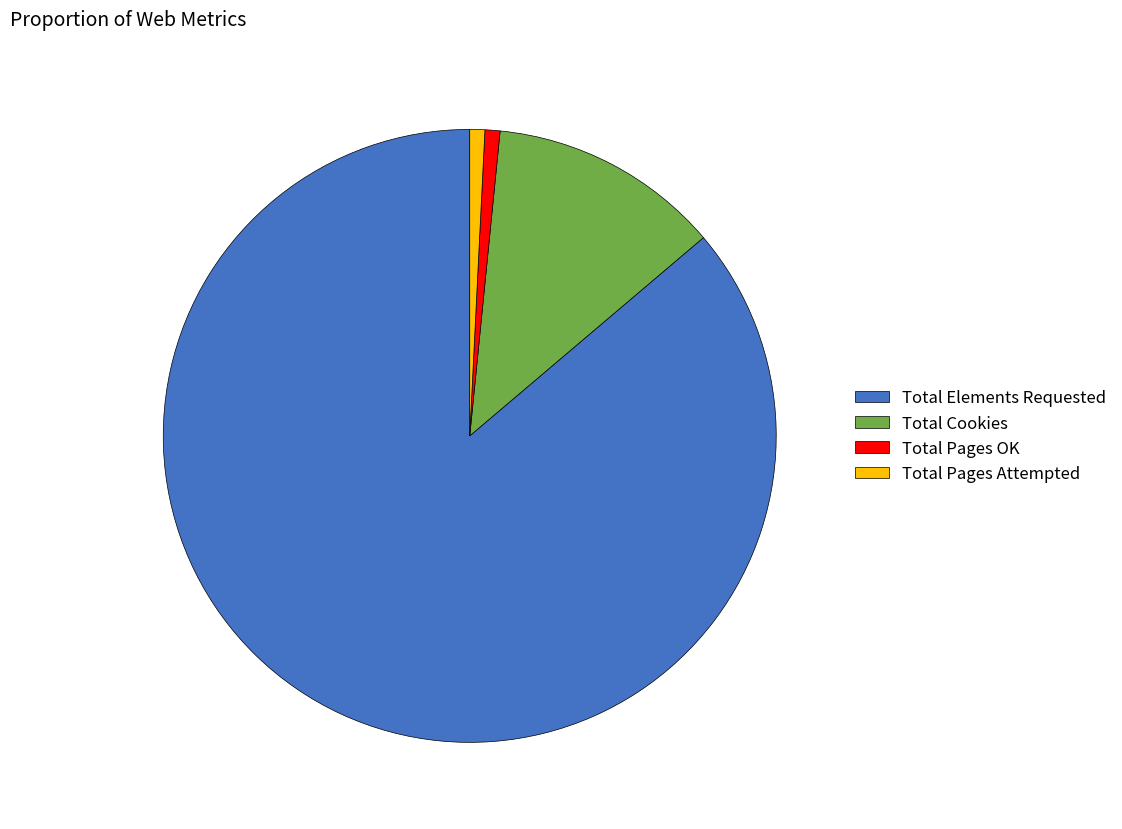

Which slice is the largest?

Total Elements Requested